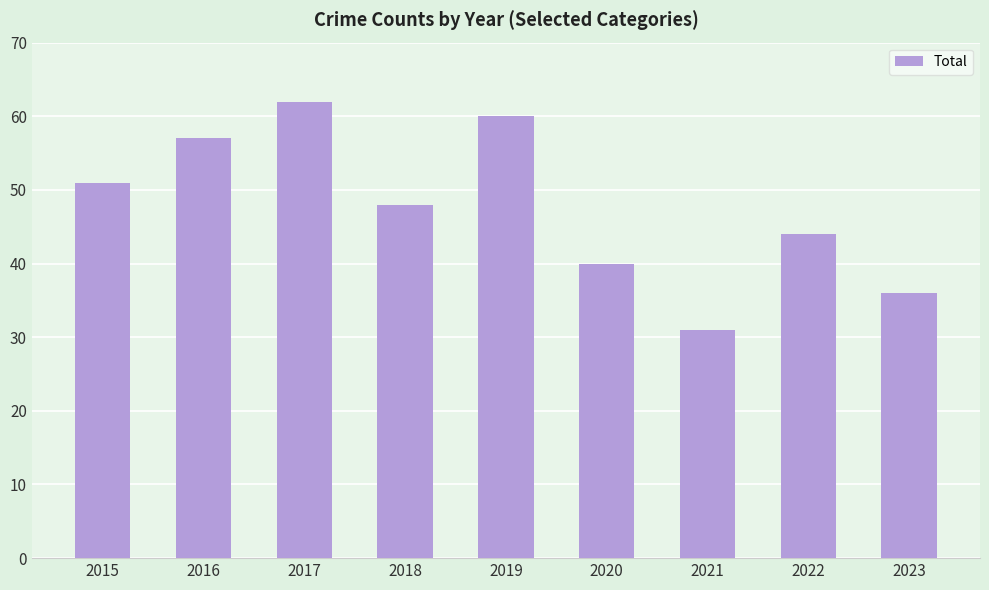

Reading left to right, what are all the values shown in this chart?

2015=51	2016=57	2017=62	2018=48	2019=60	2020=40	2021=31	2022=44	2023=36